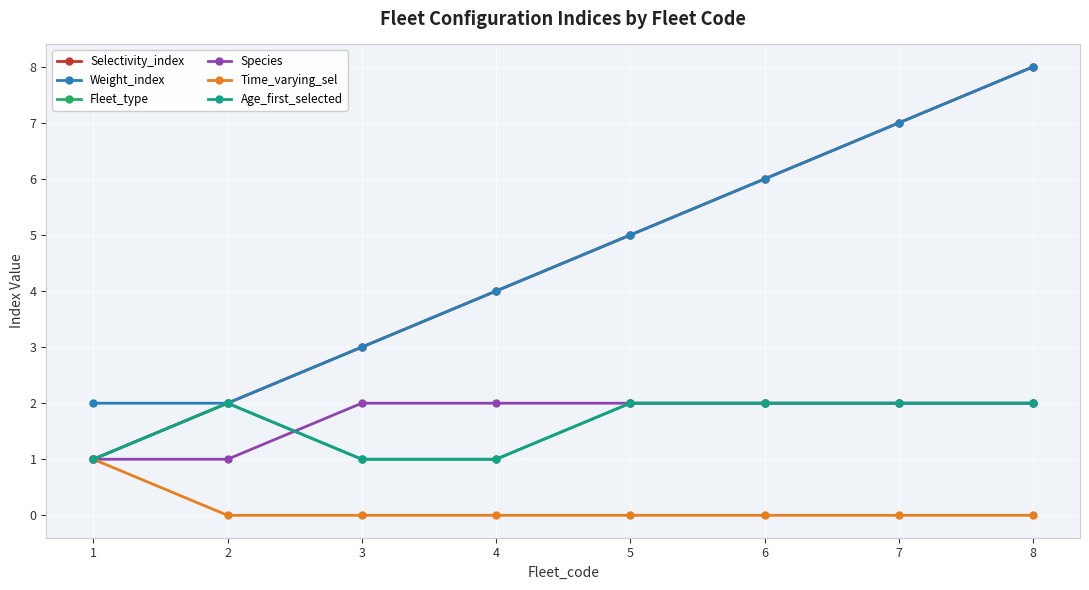

Does the chart have visible grid lines?

Yes